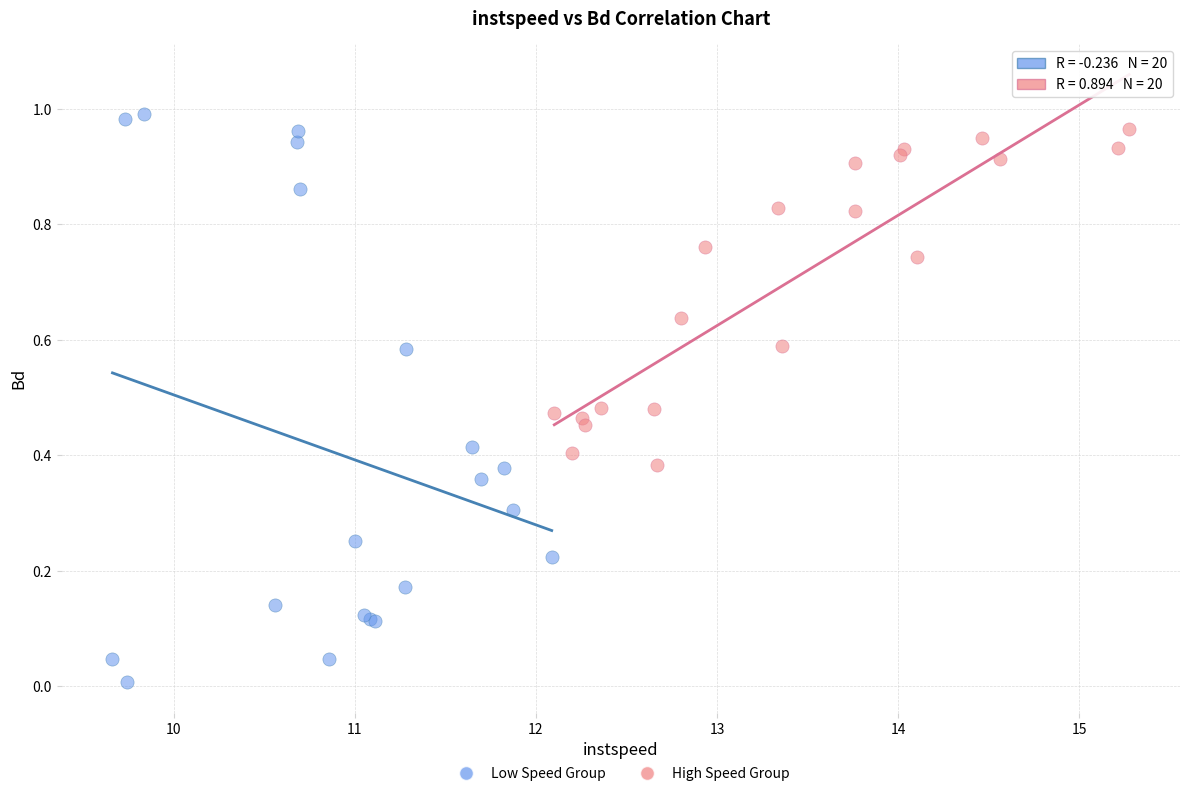

What are all the series names shown in the legend?

Low Speed Group, High Speed Group